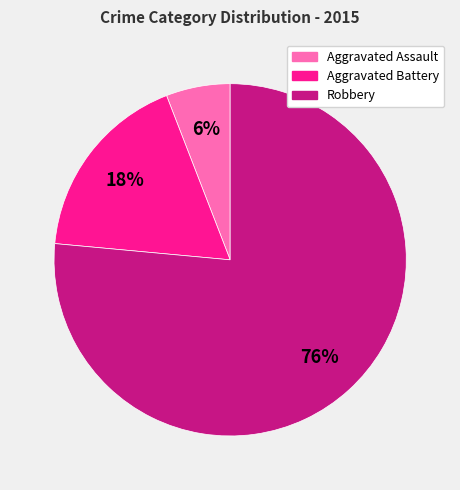

What is the smallest slice in the pie chart?

Aggravated Assault